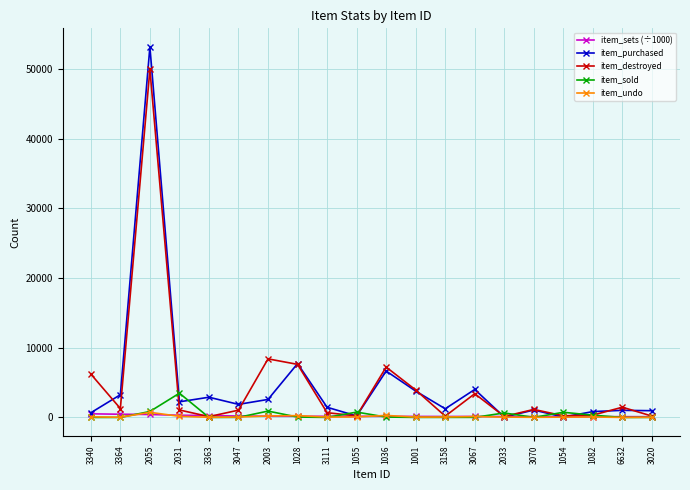

The item_undo series shows 52.0 at 2033. True or false?

True